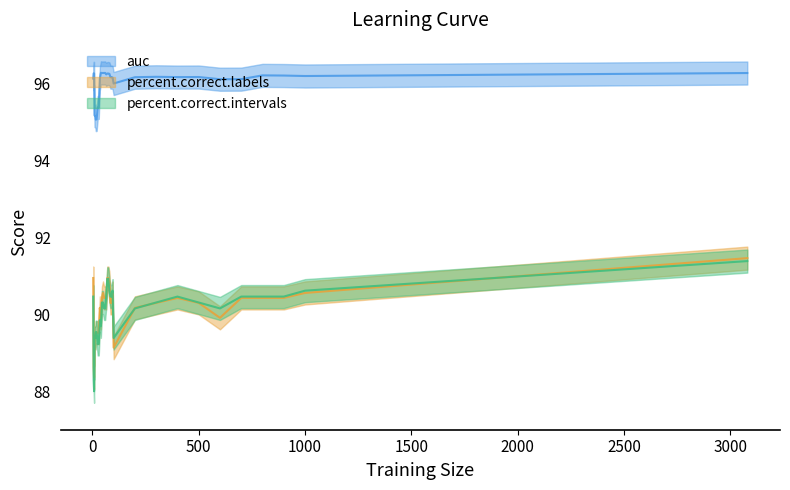

Between 3080 and 65, which is larger?

3080